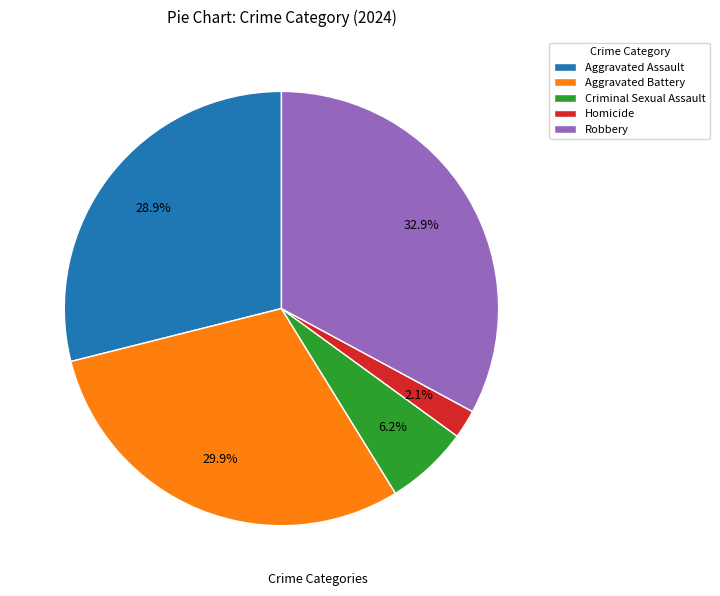

Is there a majority slice in this chart?

No